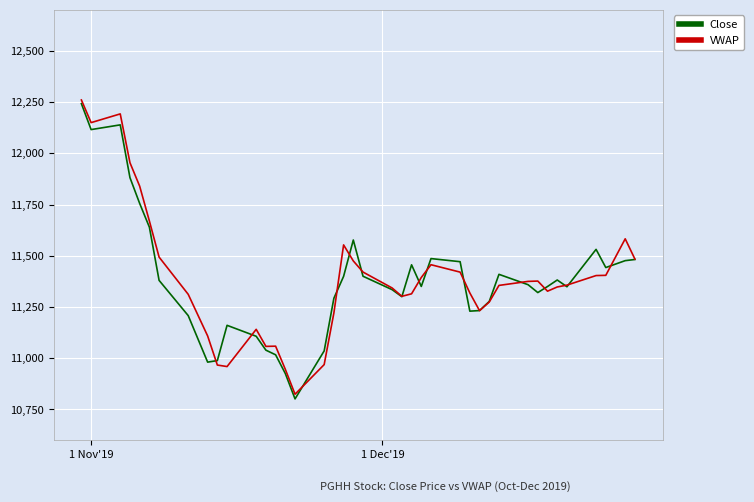

What is the minimum value shown in the chart?

10801.4